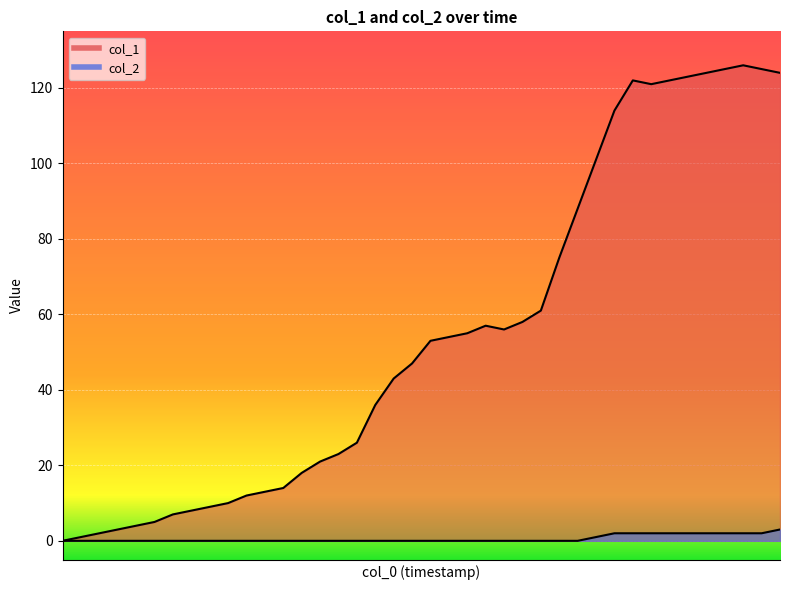

What is the average value of the col_1 series?

55